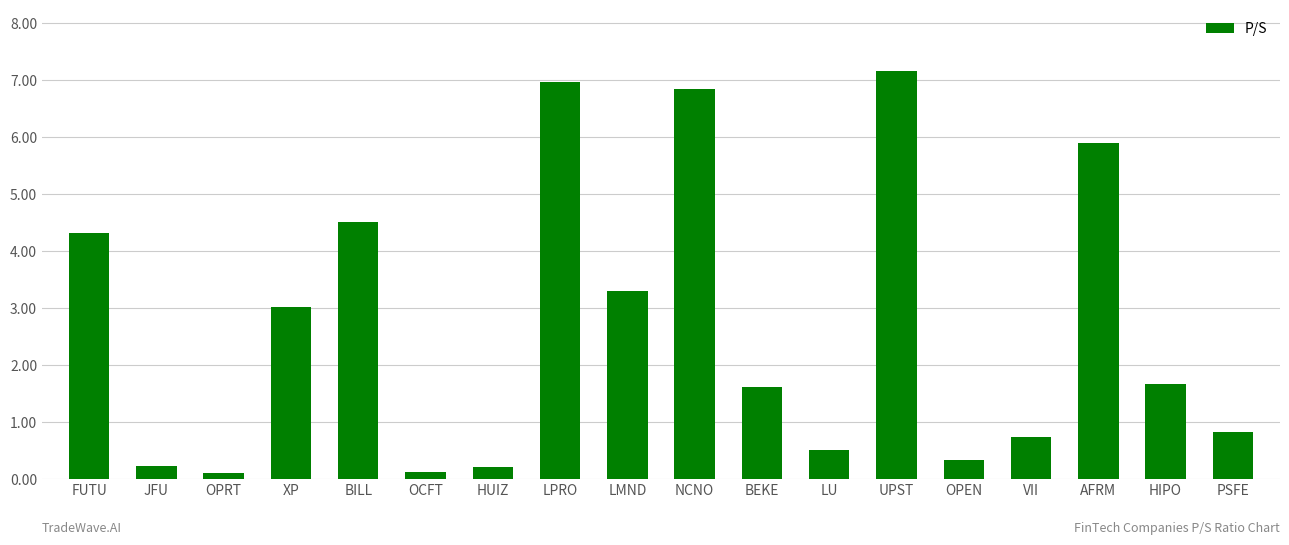

What is the label of the 9th bar from the right?

NCNO